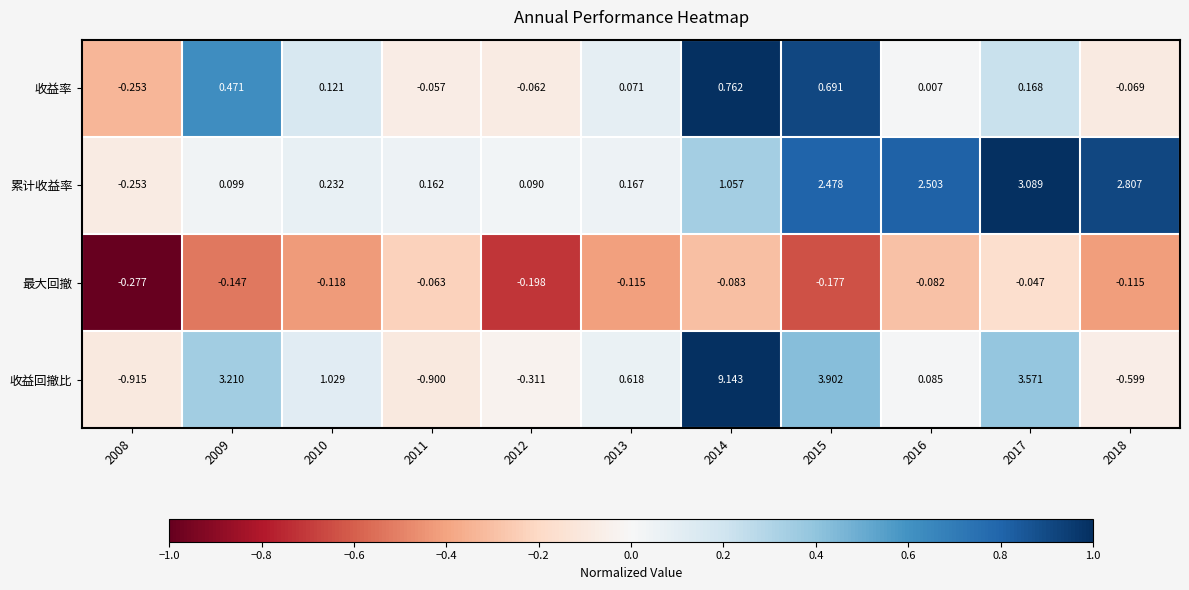

Rank the series by their average value, from lowest to highest.

最大回撤, 收益率, 累计收益率, 收益回撤比